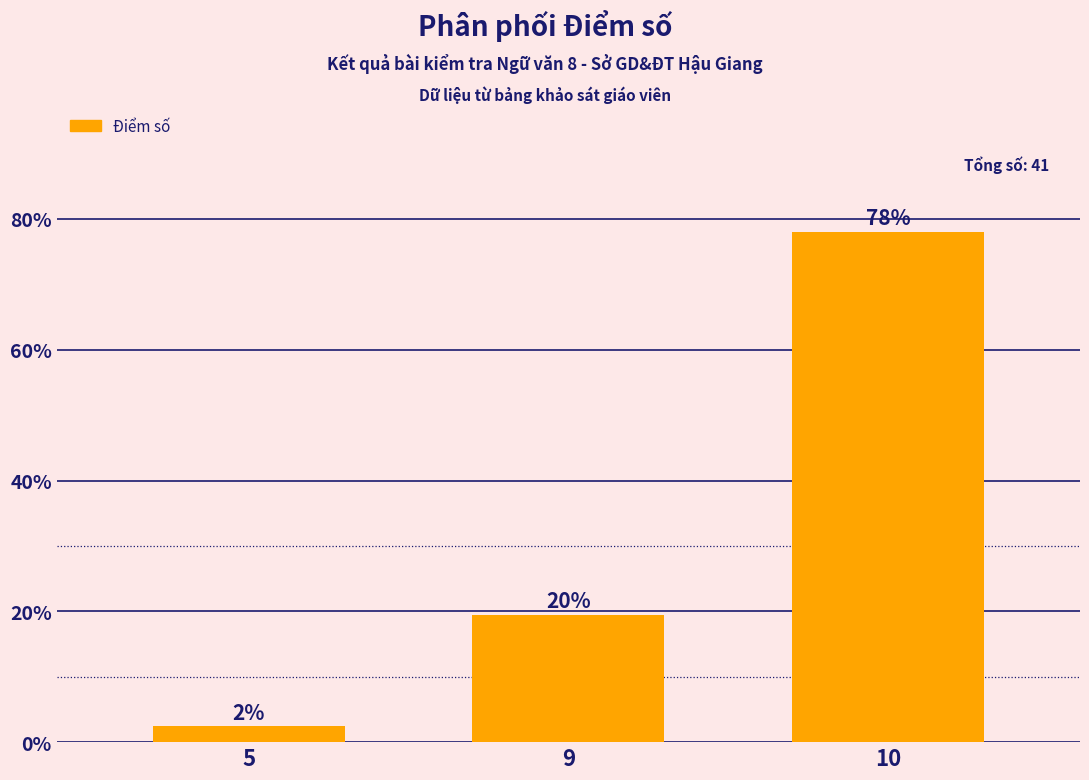

Rank the categories by value from highest to lowest.

10, 9, 5